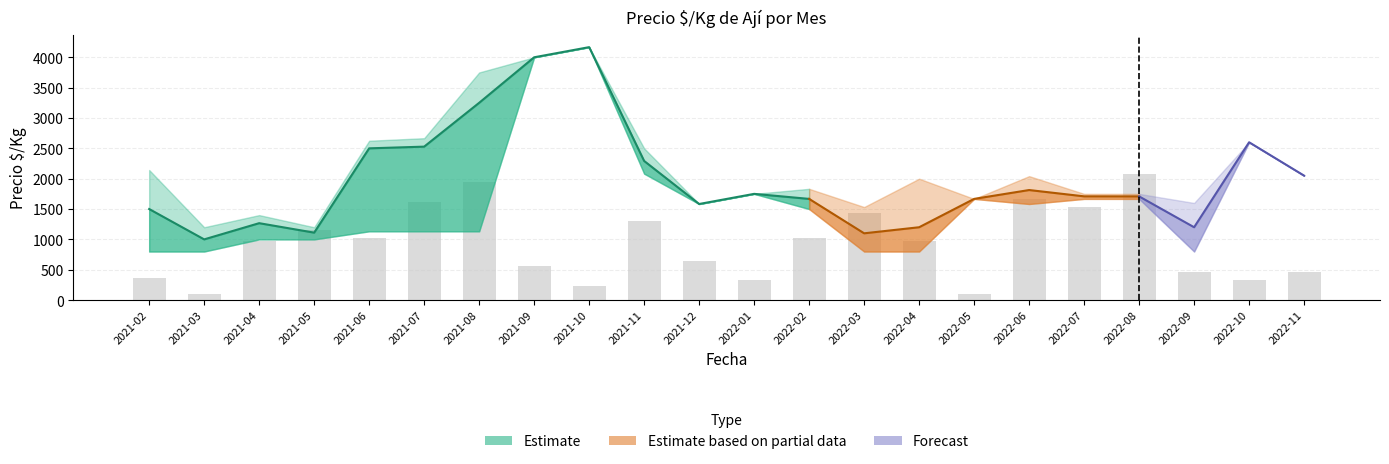

Reading left to right, list all the values displayed in this chart.

Precio minimo: 800	800	1000	1000	1133	1133	1133	4000	4167	2083	1583	1750	1500	800	800	1667	1583	1667	1667	800	2600	2050
Precio promedio ponderado: 1500	1000	1267	1111	2500	2528	3250	4000	4167	2292	1583	1750	1667	1100	1200	1667	1813	1709	1708	1200	2600	2050
Precio maximo: 2143	1200	1400	1200	2625	2667	3750	4000	4167	2500	1583	1750	1833	1533	2000	1667	2042	1750	1750	1600	2600	2050